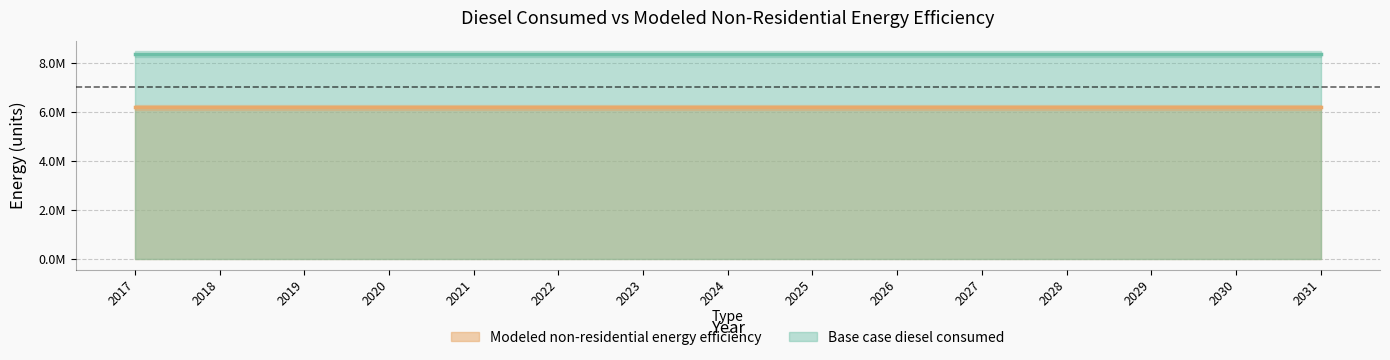

At how many categories does at least one series exceed 7191831?

15